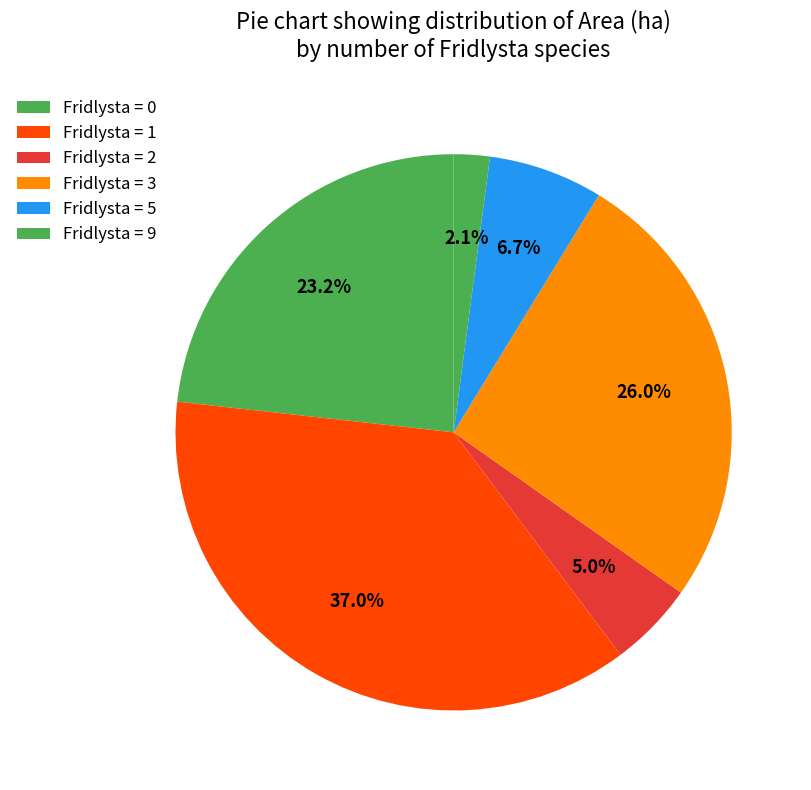

How many segments does this pie chart have?

6